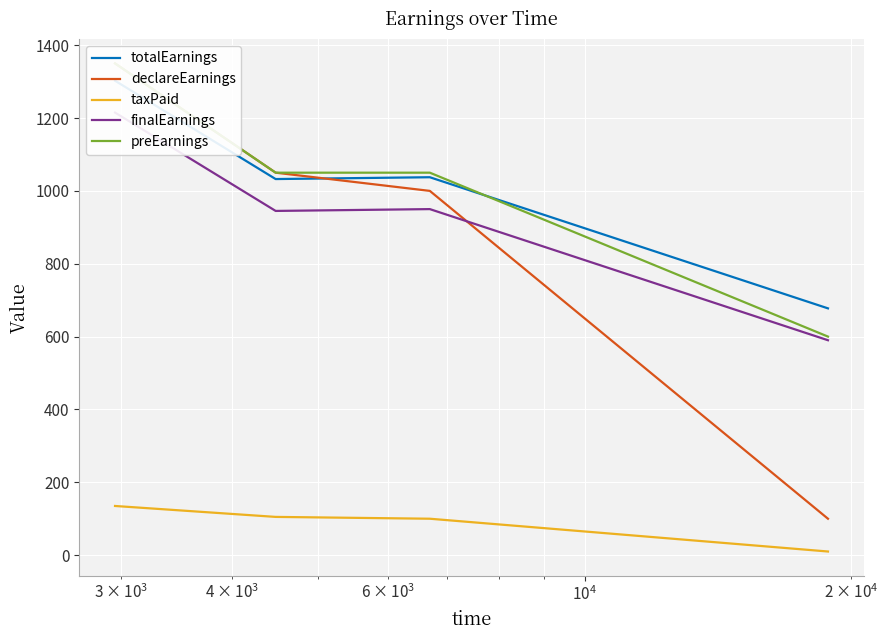

Reading right to left, transcribe all the data shown in this chart.

totalEarnings: 677.5	1037.5	1032.5	1302.5
declareEarnings: 100.0	1000.0	1050.0	1350.0
taxPaid: 10.0	100.0	105.0	135.0
finalEarnings: 590.0	950.0	945.0	1215.0
preEarnings: 600.0	1050.0	1050.0	1350.0